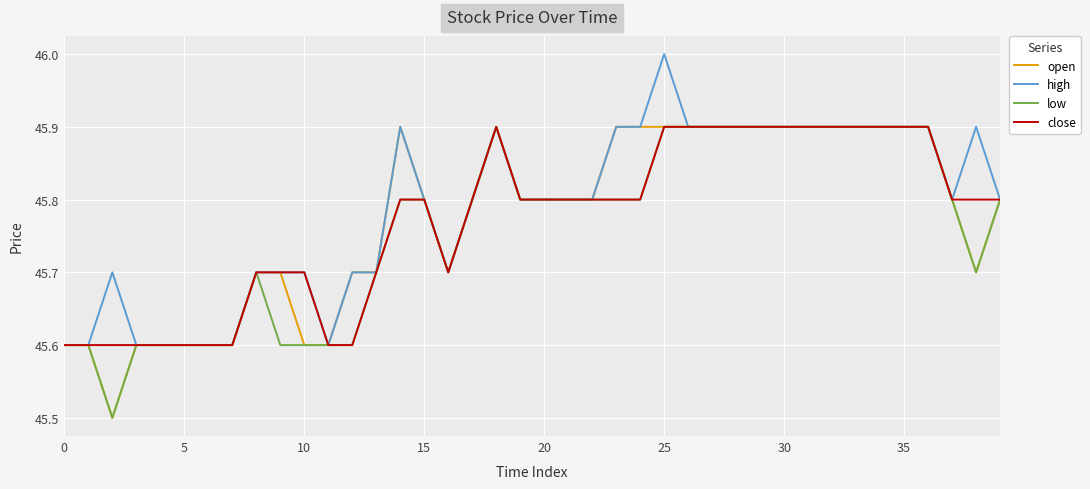

What is the maximum value for open?

45.9